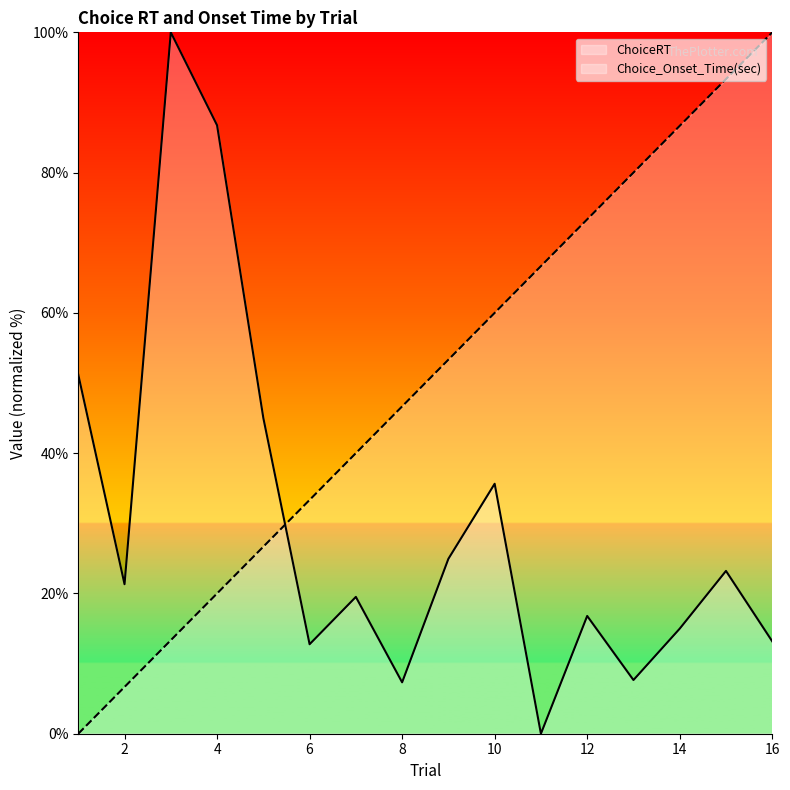

Reading right to left, what are all the values shown in this chart?

ChoiceRT: 13.2	23.2	15.0	7.7	16.8	0.0	35.6	24.9	7.3	19.5	12.8	45.0	86.7	100.0	21.3	51.2
Choice_Onset_Time(sec): 100.0	93.3	86.7	80.0	73.3	66.7	60.0	53.3	46.7	40.0	33.3	26.7	20.0	13.3	6.7	0.0